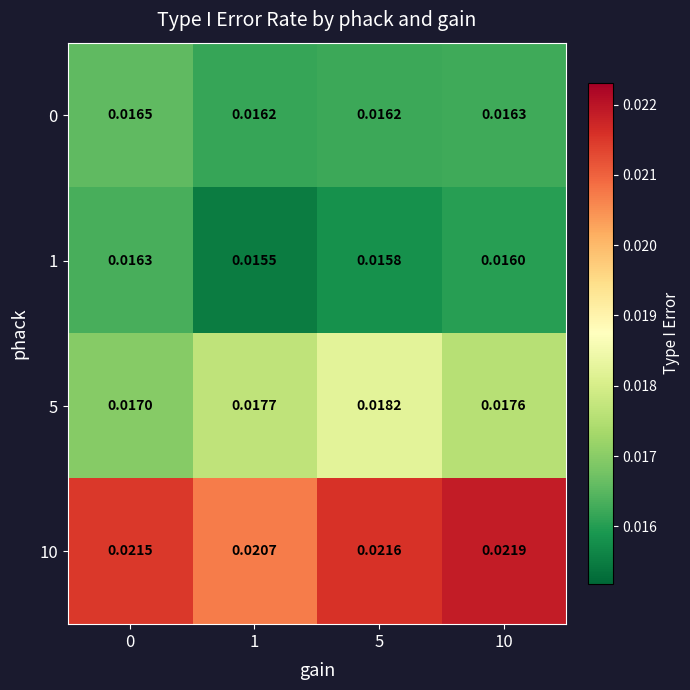

Is the value of 5 at 10 greater than the value of 10 at 10?

No